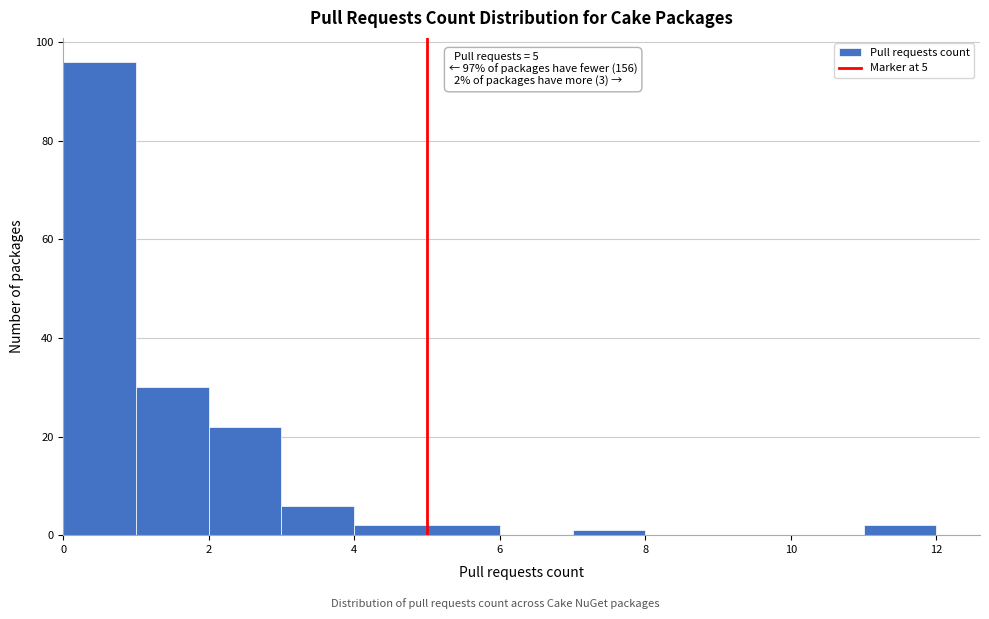

Which range on the x-axis has the tallest bar?

0 to 1